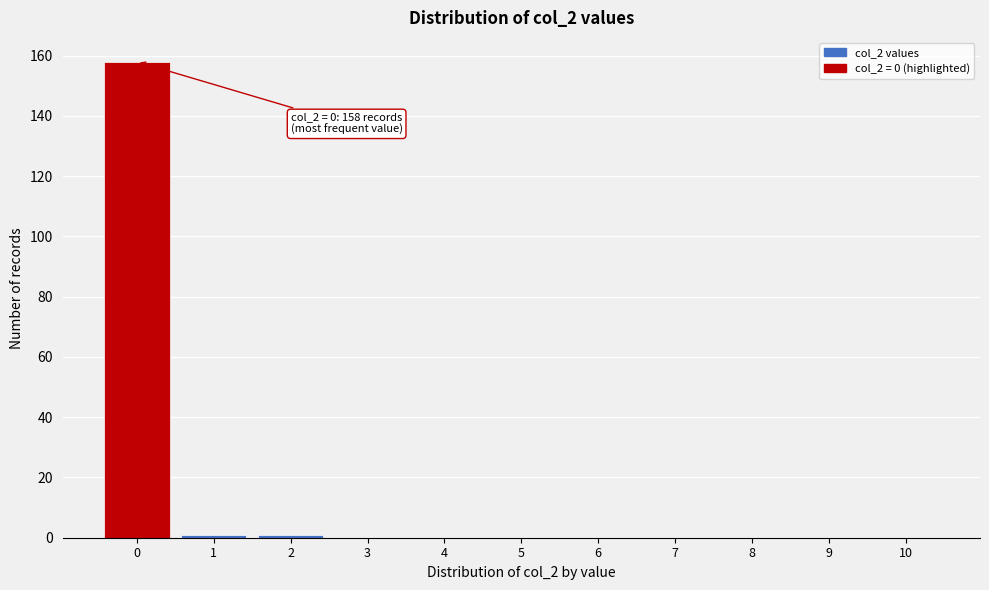

Reading left to right, what are all the values shown in this chart?

0=158	1=1	2=1	3=0	4=0	5=0	6=0	7=0	8=0	9=0	10=0